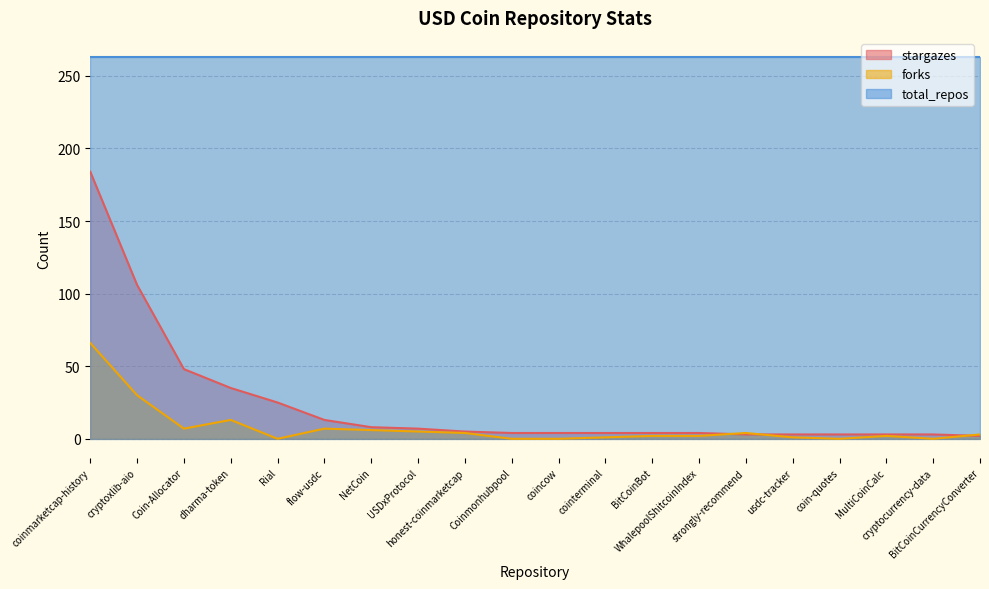

The forks series shows 1 at cointerminal. True or false?

True